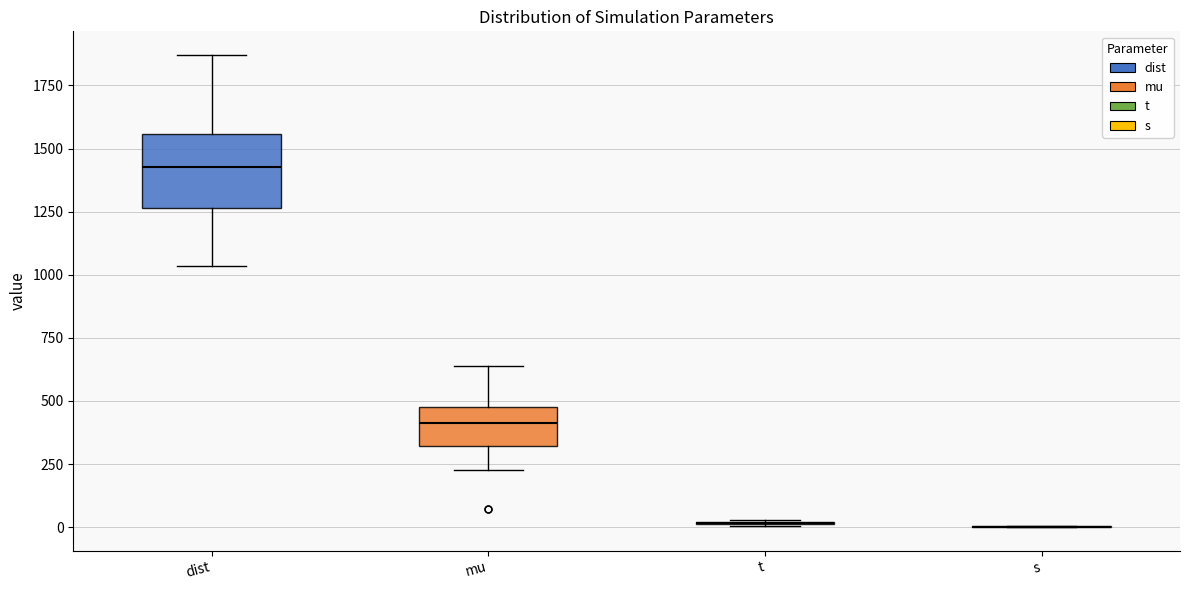

Comparing the boxes themselves (not the whiskers), which one is the tallest?

dist